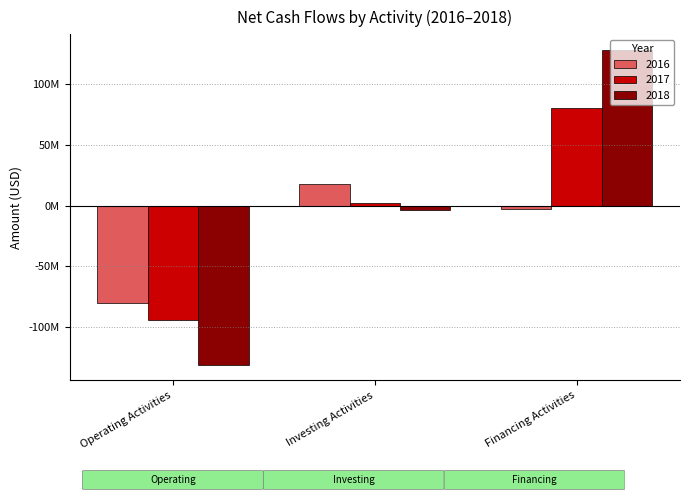

What are all the series names shown in the legend?

2016, 2017, 2018